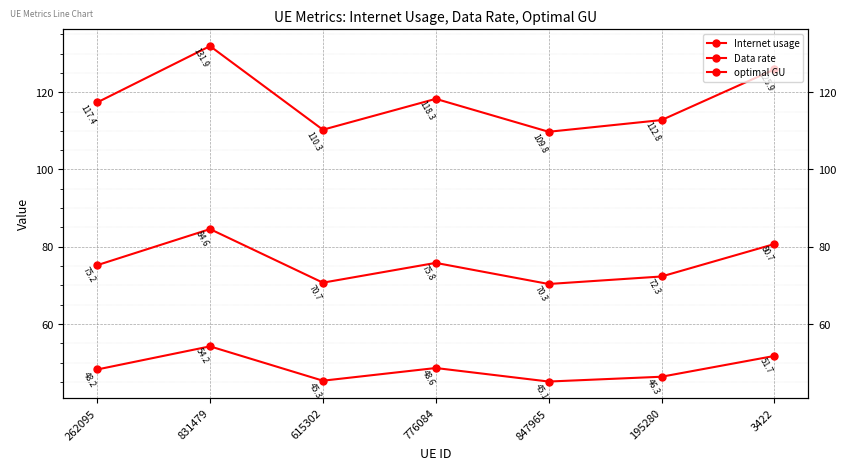

The value of optimal GU at 262095 is 75.2. True or false?

True